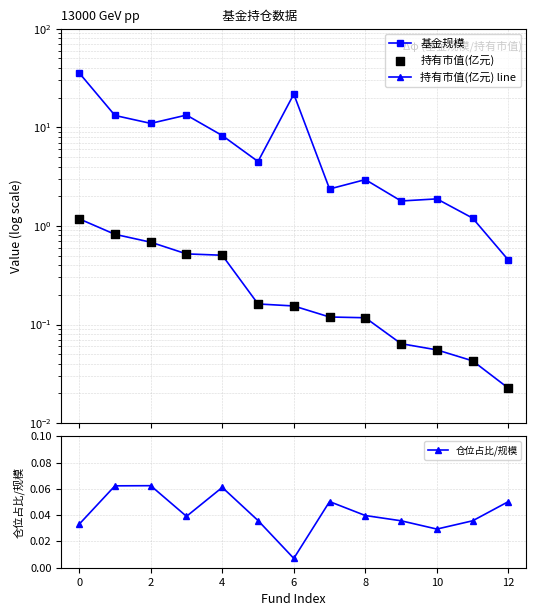

Count the 仓位占比/规模 values in the range 0 to 1.

13